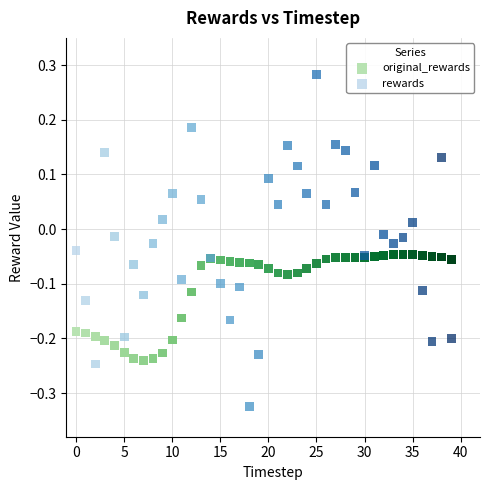

Which series has the widest spread of Y values?

rewards